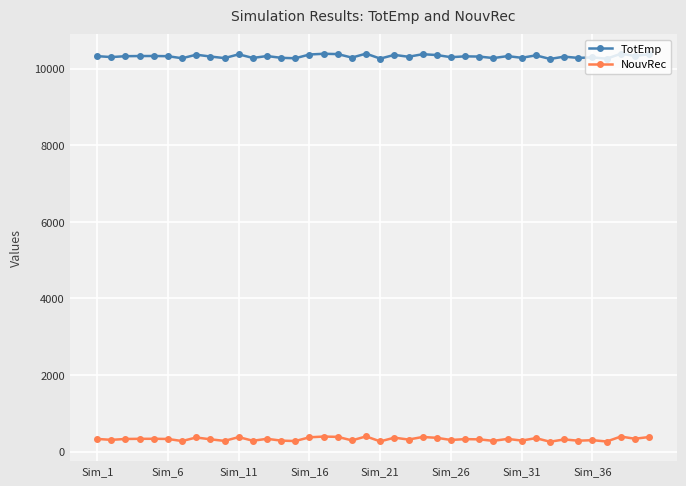

True or false: NouvRec and TotEmp intersect in this chart.

False